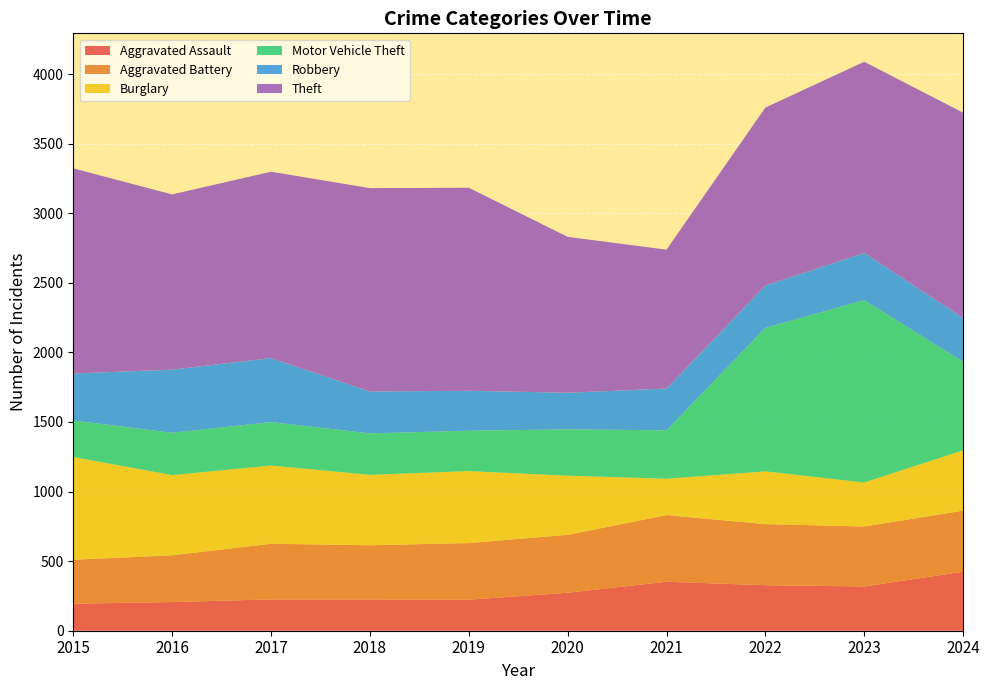

Reading left to right, transcribe all the data shown in this chart.

Aggravated Assault: 194	206	225	225	223	273	352	327	318	424
Aggravated Battery: 316	336	400	389	407	416	479	439	431	439
Burglary: 738	576	562	506	517	425	261	379	316	433
Motor Vehicle Theft: 263	304	312	298	290	333	348	1031	1310	636
Robbery: 337	454	460	301	287	263	300	304	340	315
Theft: 1474	1259	1339	1461	1459	1120	998	1279	1373	1475